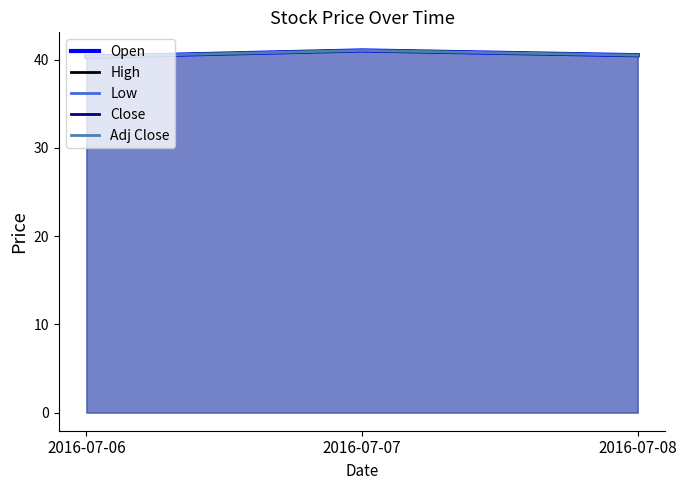

At how many categories does at least one series exceed 40?

3